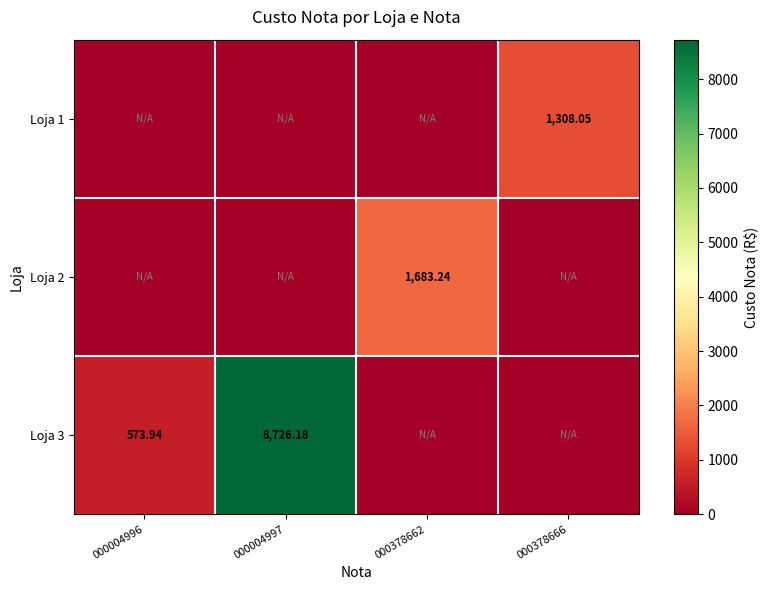

Rank the series at 000378662 from lowest to highest value.

Loja 1, Loja 3, Loja 2